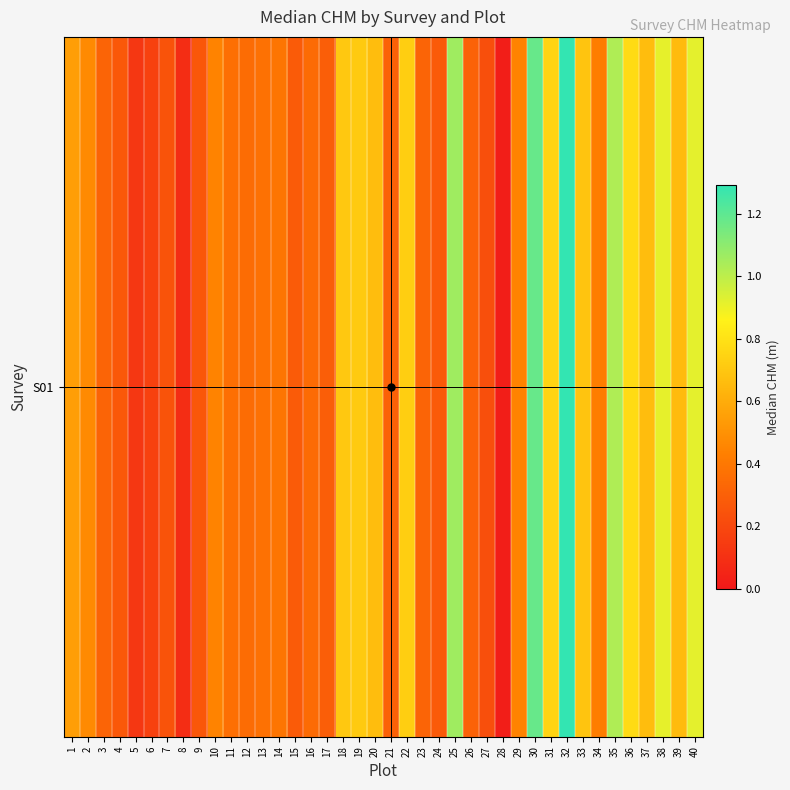

Count the number of data series in this chart.

1